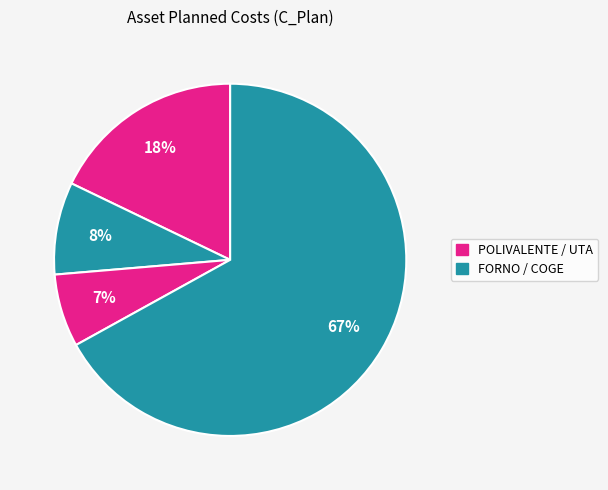

Rank the categories by value from highest to lowest.

COGE, POLIVALENTE, FORNO, UTA